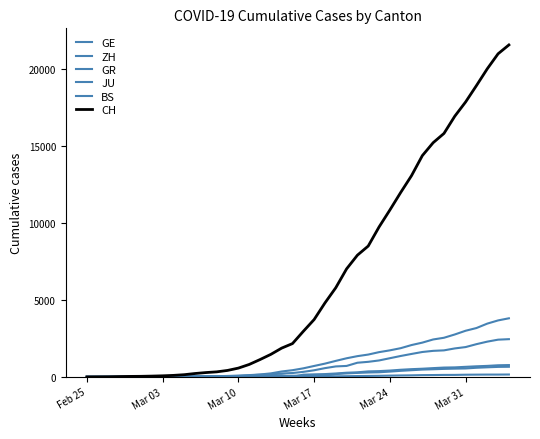

How many lines are shown in the chart?

6